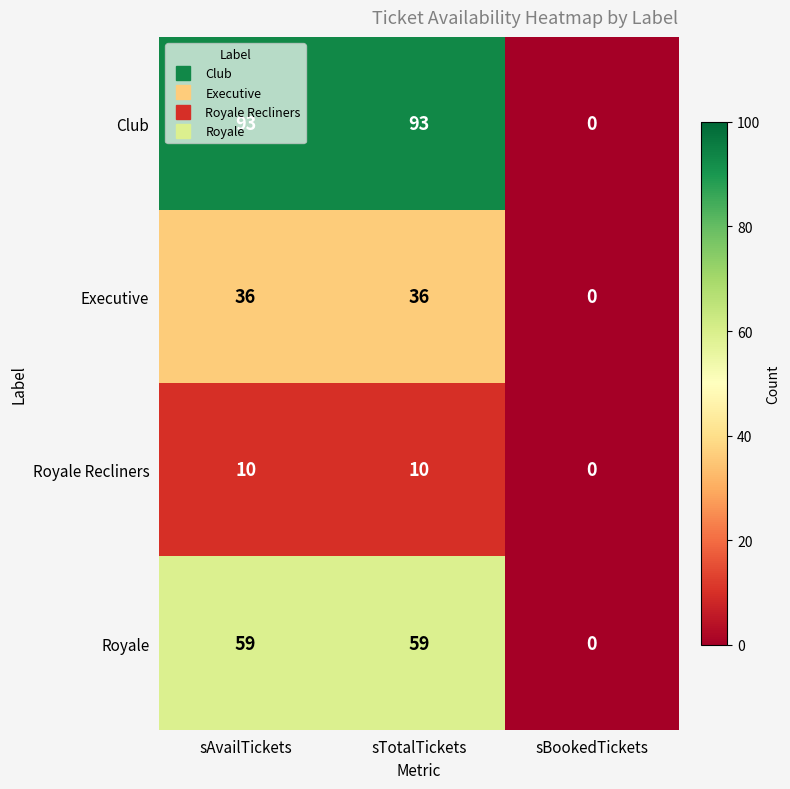

Which series has the largest range (max minus min)?

Club